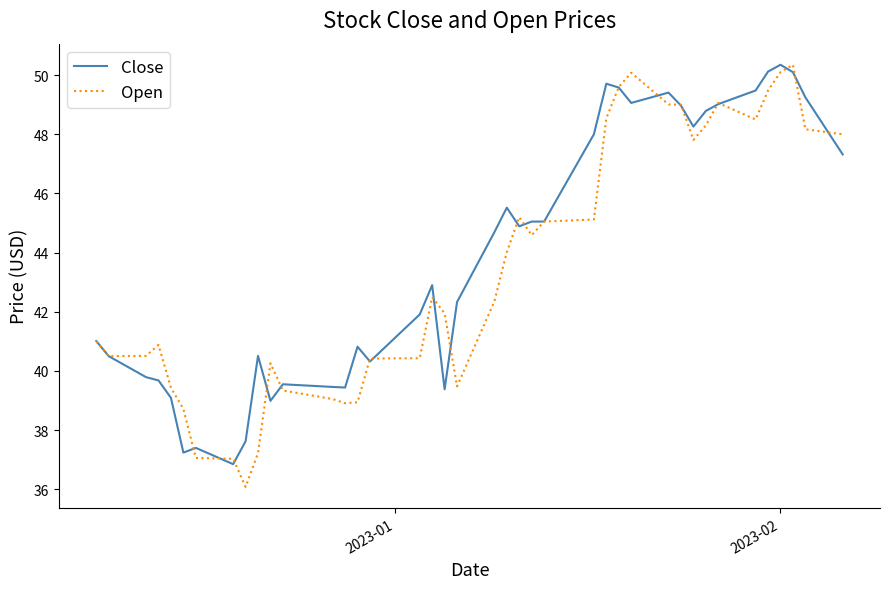

What is the lowest value of the Close series?

36.8